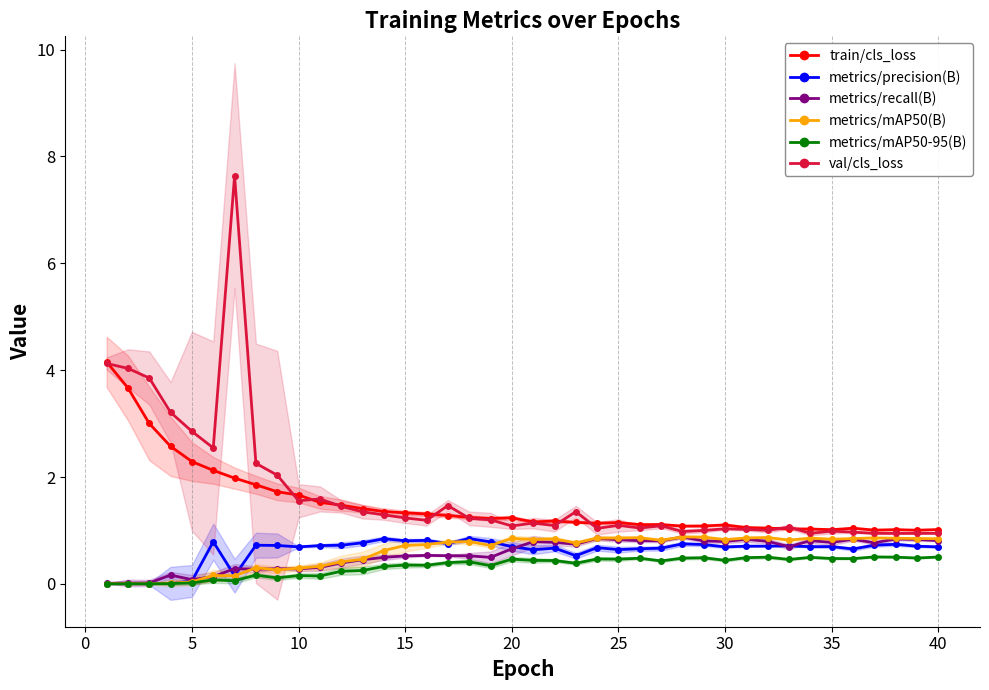

What is the maximum value for metrics/recall(B)?

0.9